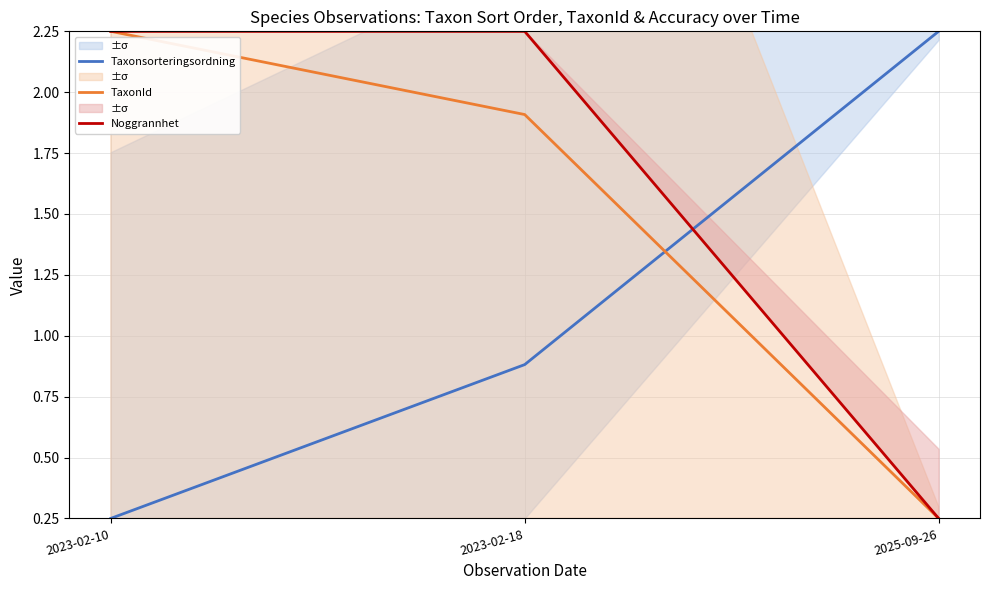

Reading left to right, list all the values displayed in this chart.

Taxonsorteringsordning: 2023-02-10=0.2	2023-02-18=0.9	2025-09-26=2.2
TaxonId: 2023-02-10=2.2	2023-02-18=1.9	2025-09-26=0.2
Noggrannhet: 2023-02-10=2.2	2023-02-18=2.2	2025-09-26=0.2